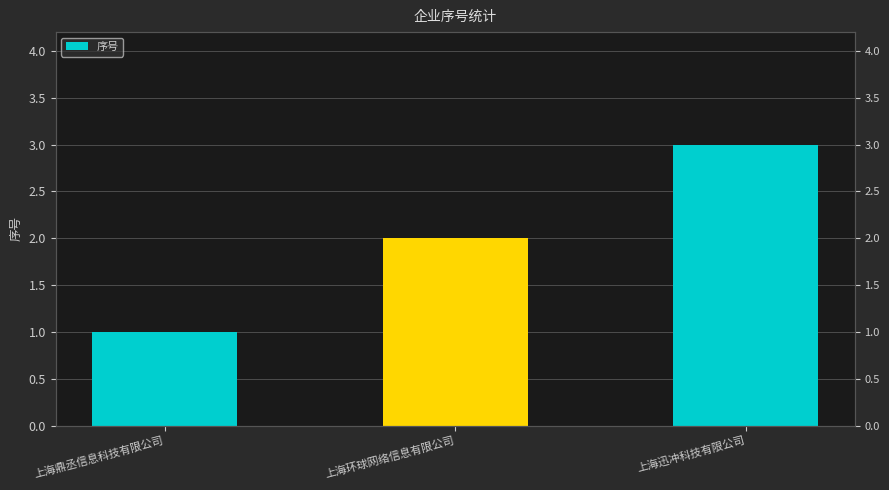

Reading right to left, transcribe all the data shown in this chart.

上海迅冲科技有限公司=3	上海环球网络信息有限公司=2	上海鼎丞信息科技有限公司=1